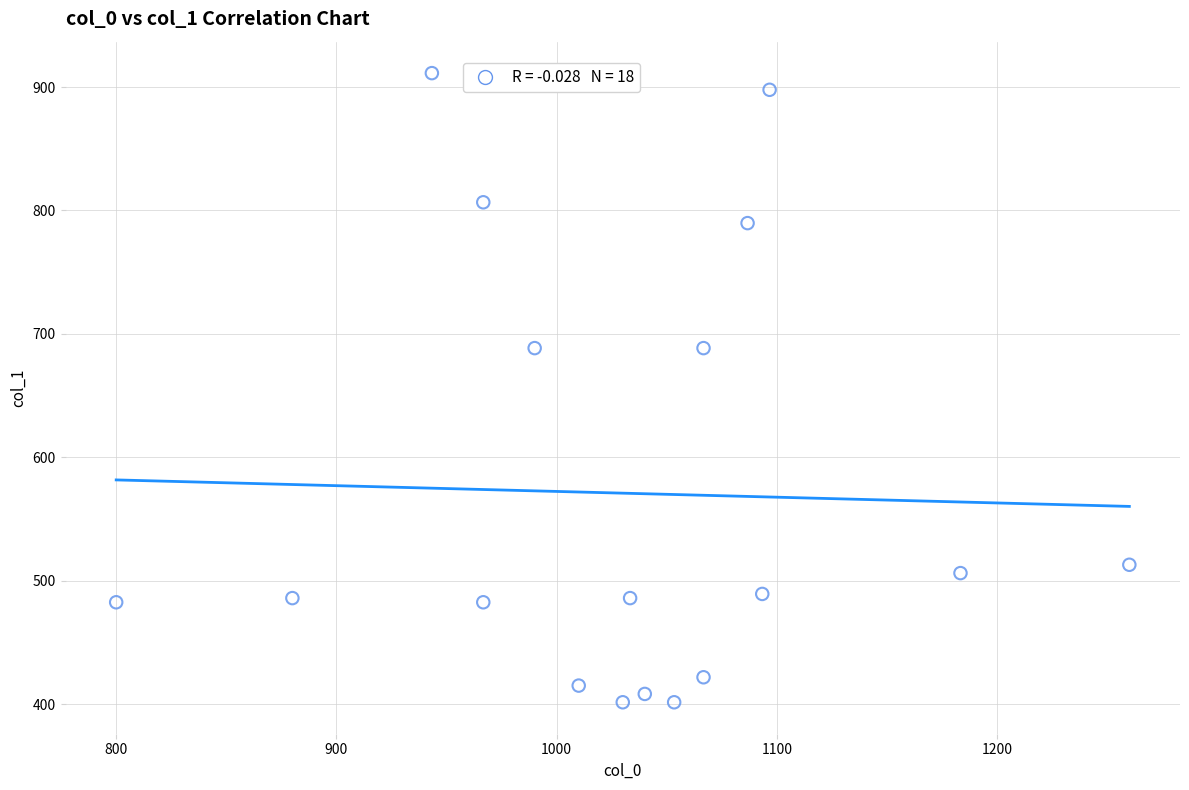

What is the range of Y values (max minus min)?

509.6